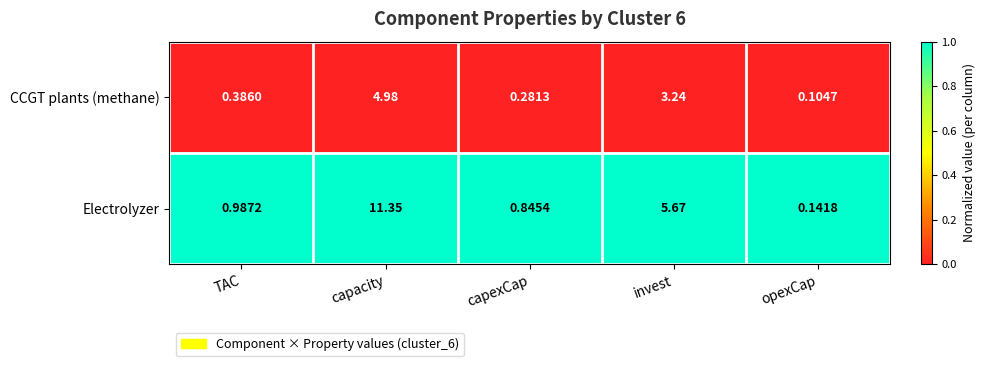

Which category has the lowest value across all series?

opexCap